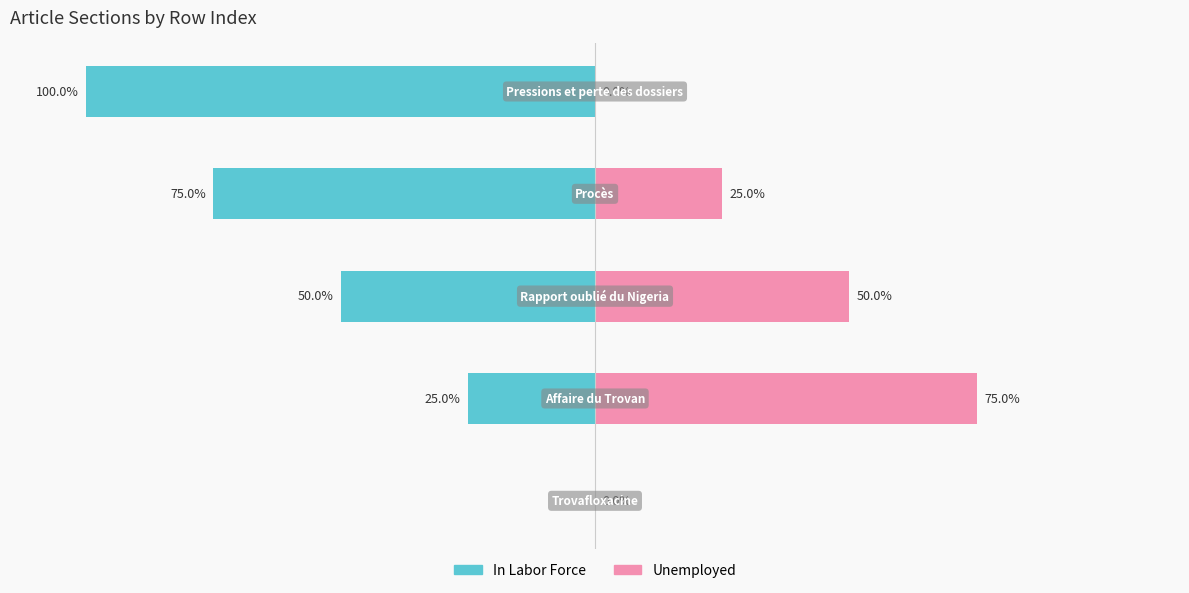

The value of In Labor Force at 0 is -131. True or false?

False